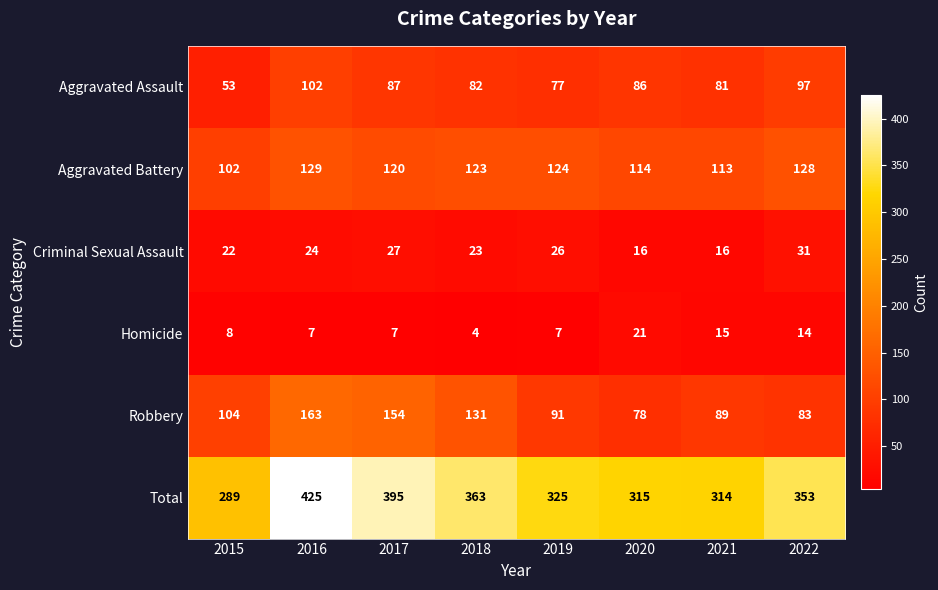

At how many categories does at least one series exceed 166?

8